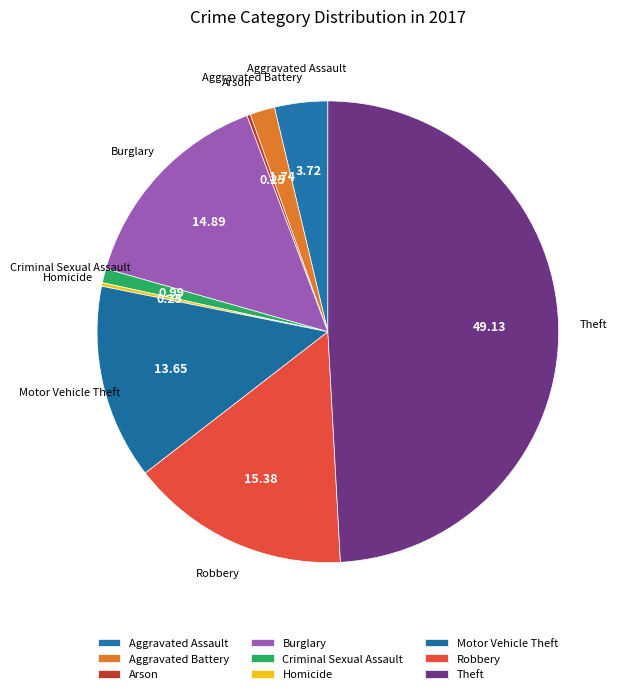

What percentage do Homicide and Motor Vehicle Theft together represent?

13.9%